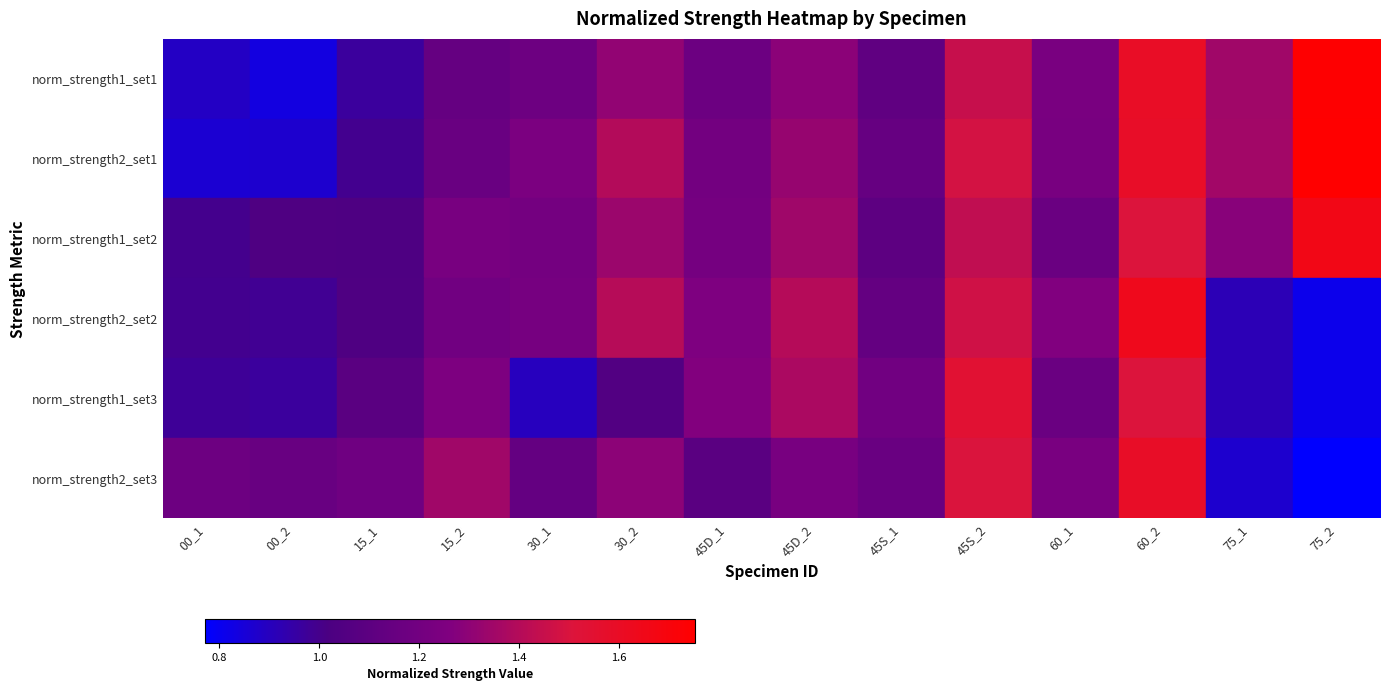

At which label does norm_strength2_set1 reach its peak?

75_2